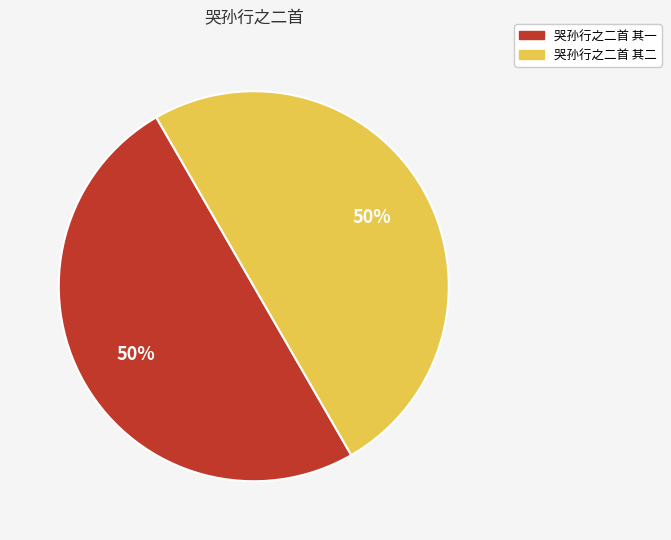

What percentage is the 哭孙行之二首 其二 slice, to the nearest percent?

50%